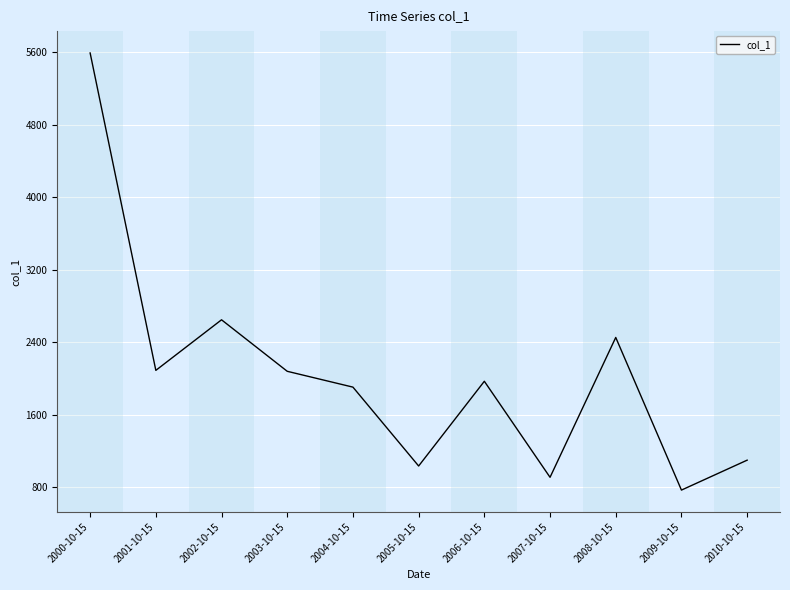

True or false: the data shows 1364.8 at 2007-10-15.

False